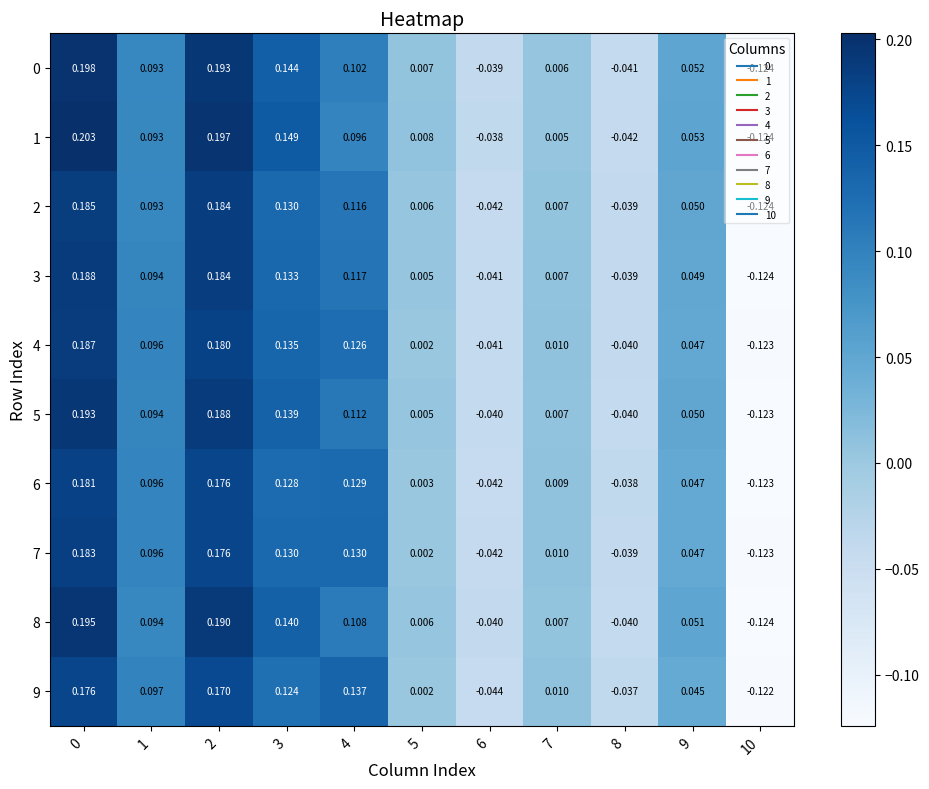

Is the value of 6 at 1 greater than the value of 3 at 9?

Yes